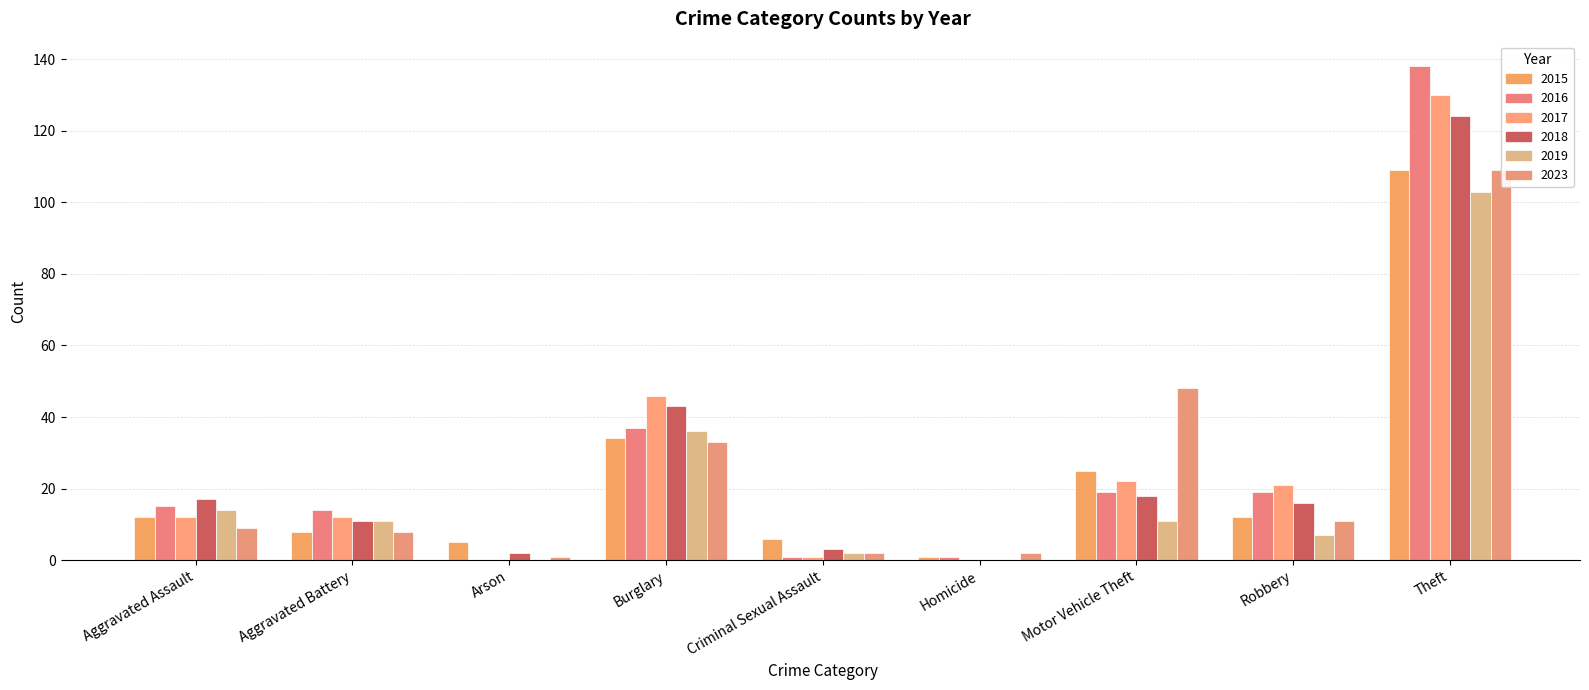

Which series has the largest total across all categories?

2016